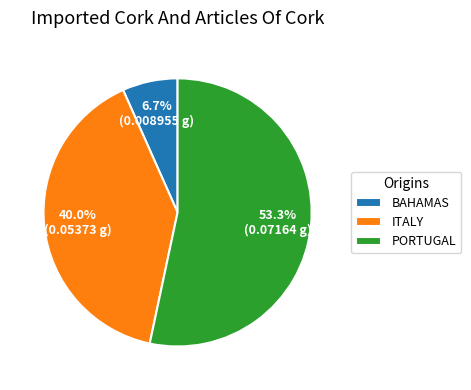

What is the total percentage of ITALY and BAHAMAS?

46.7%